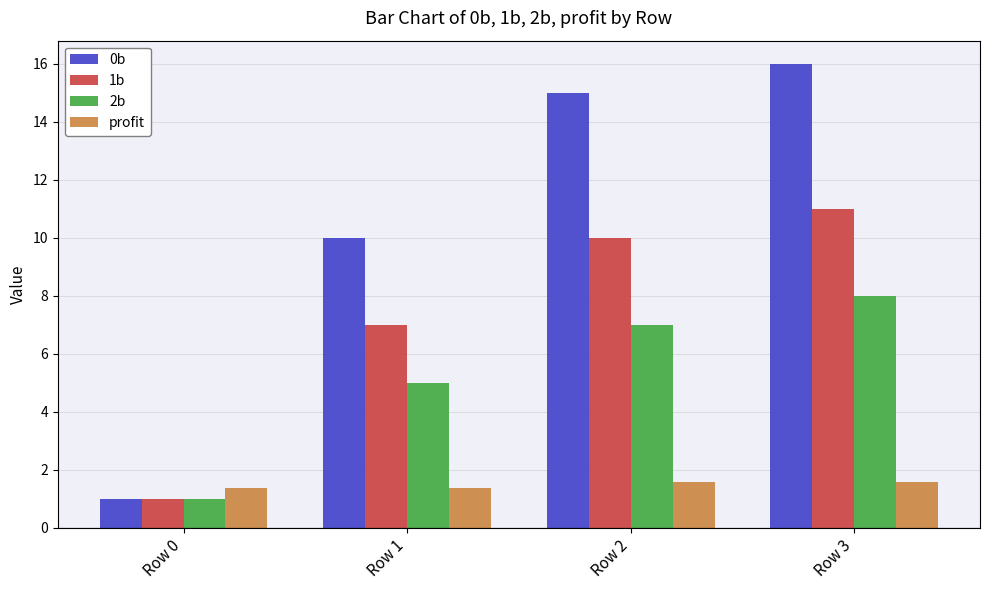

Count the number of categories in the chart.

4